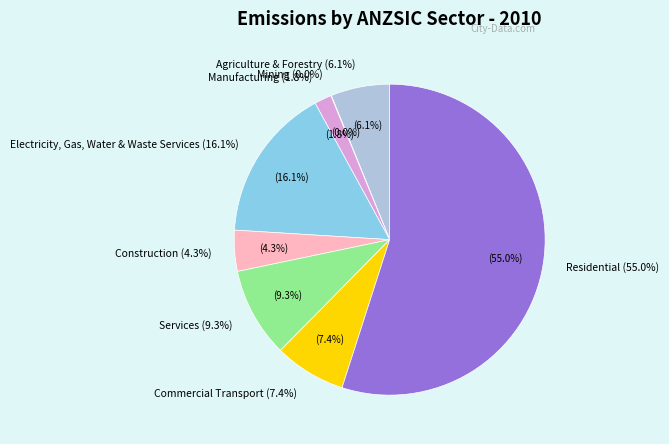

Rank the categories by value from highest to lowest.

Residential, Electricity, Gas, Water & Waste Services, Services, Commercial Transport, Agriculture & Forestry, Construction, Manufacturing, Mining